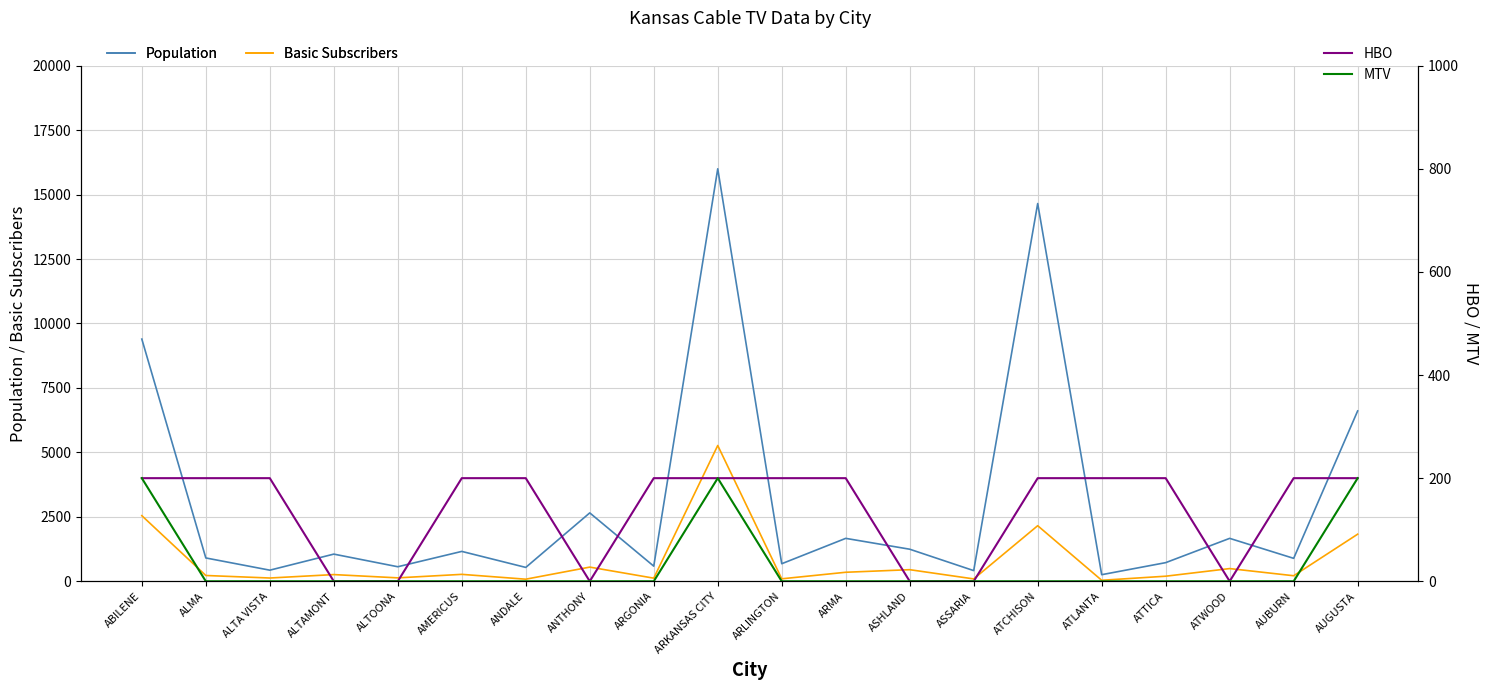

Where is the first local maximum for MTV?

ARKANSAS CITY